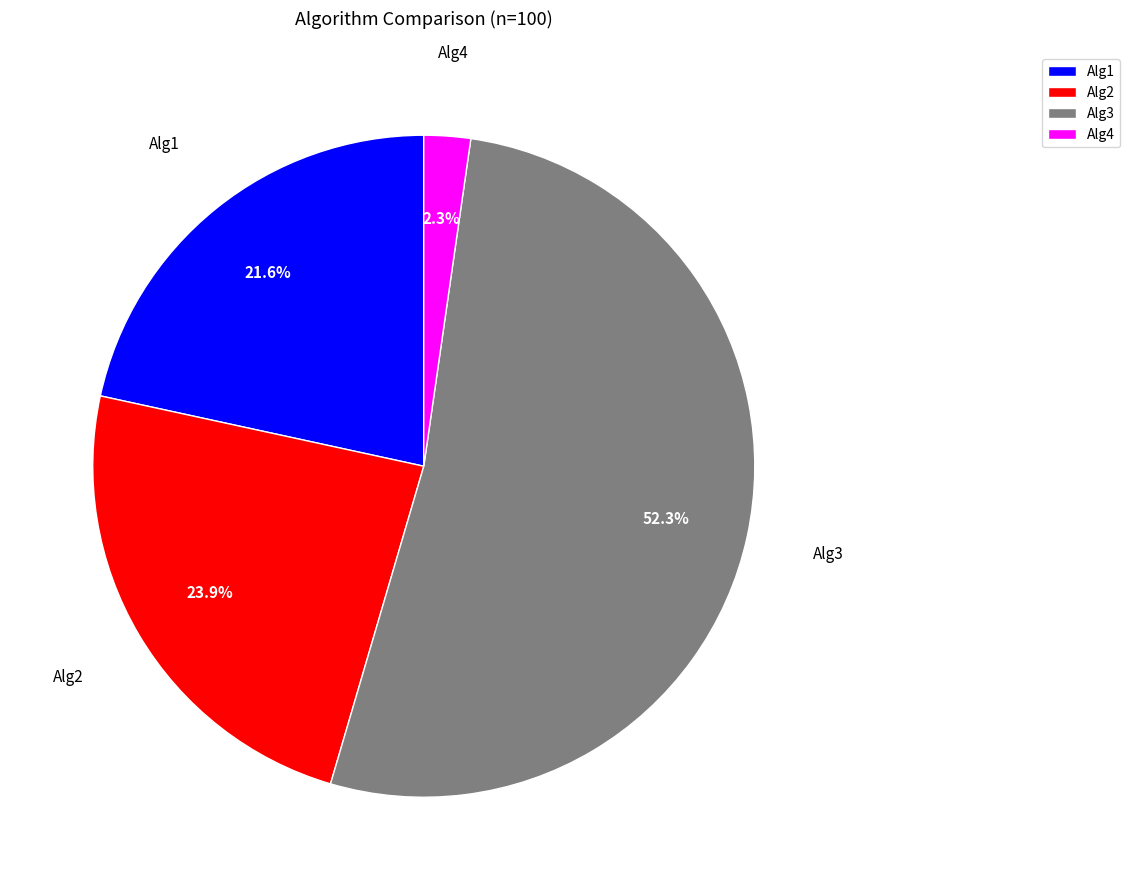

Is the sum of Alg3 and Alg1 greater than half?

Yes